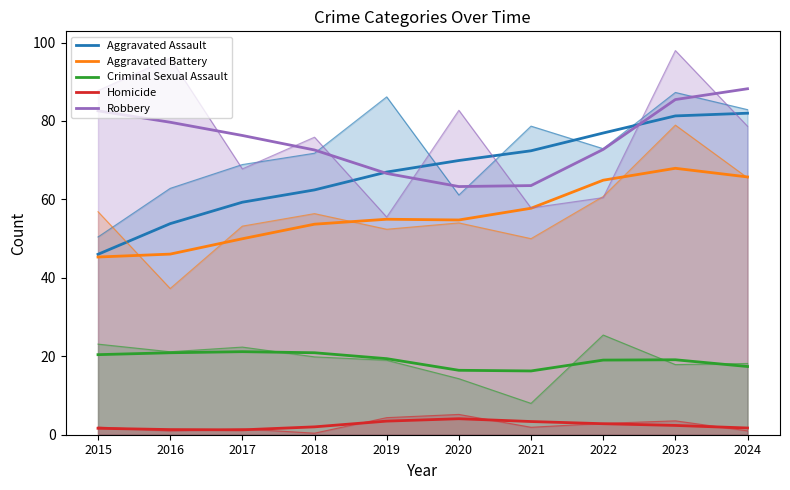

What is the value of the Robbery point at the 5th from the left?

66.6